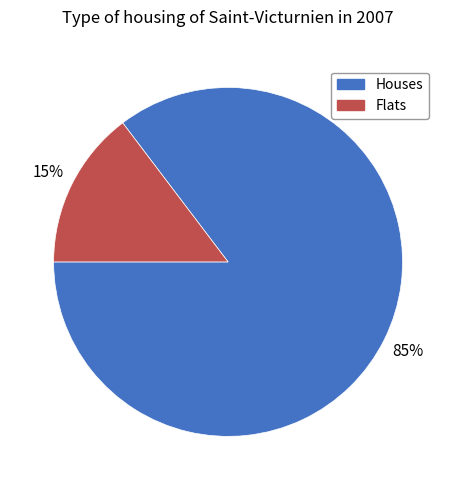

Which has a higher value, Flats or Houses?

Houses